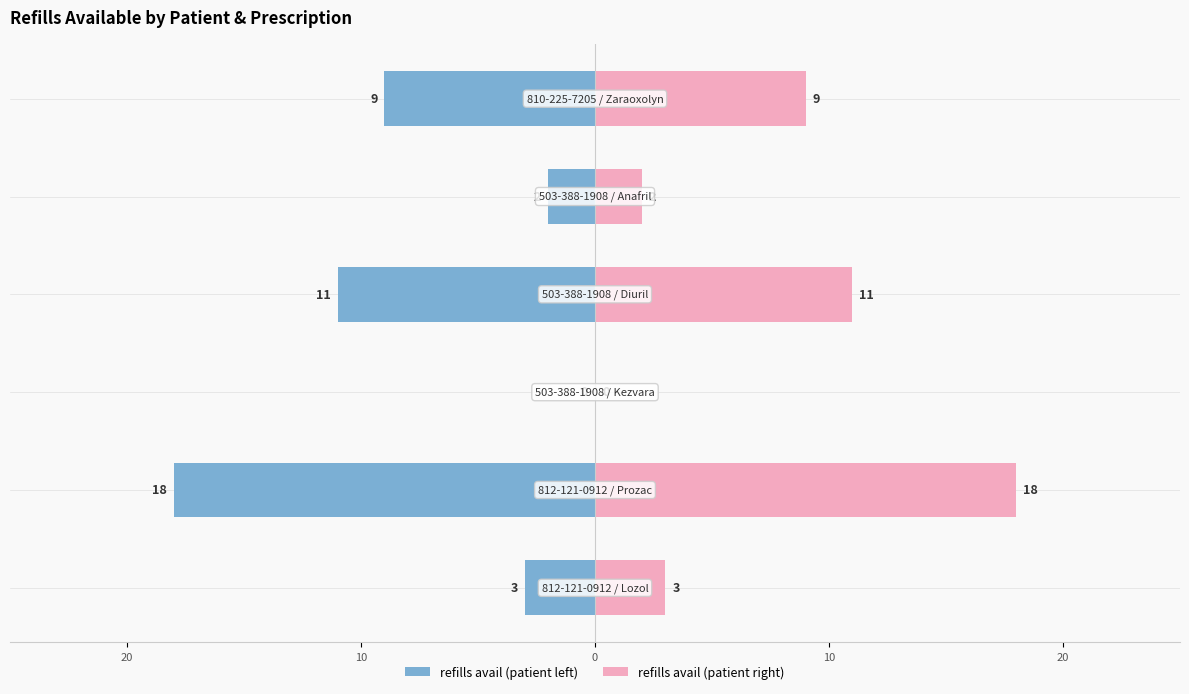

How many values in refills avail (left) are below zero?

5